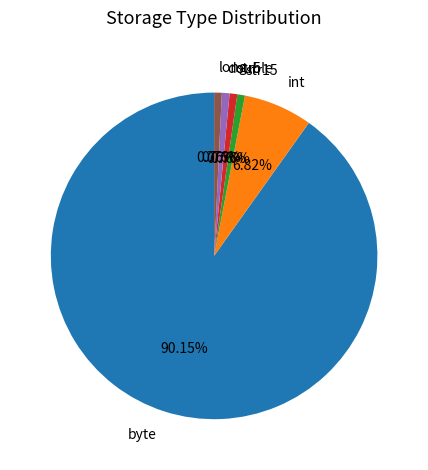

Count the number of slices in the pie.

6